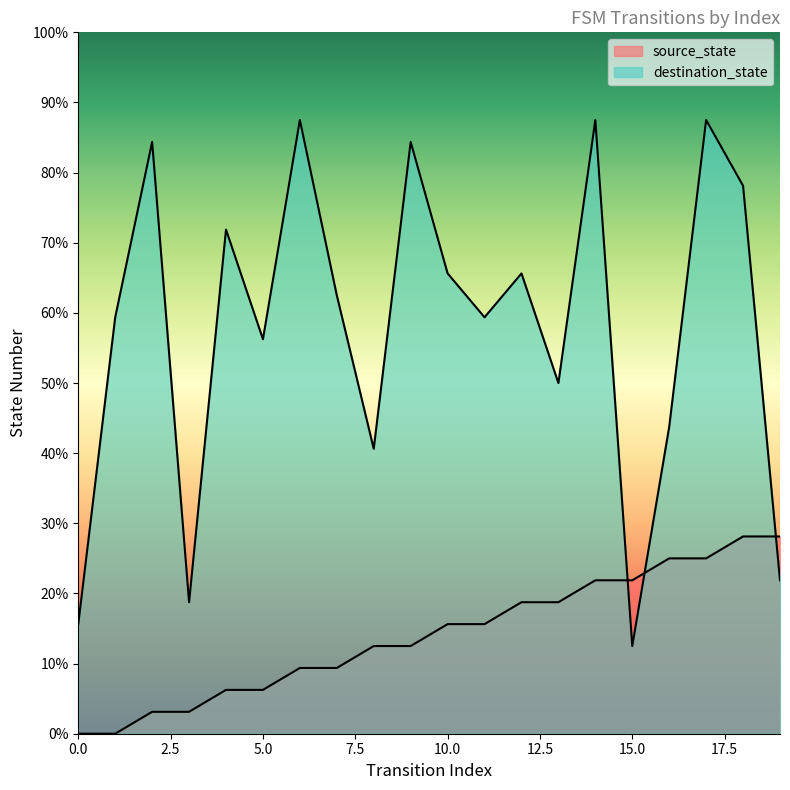

What is the difference between the second highest and minimum values in the source_state series?

9